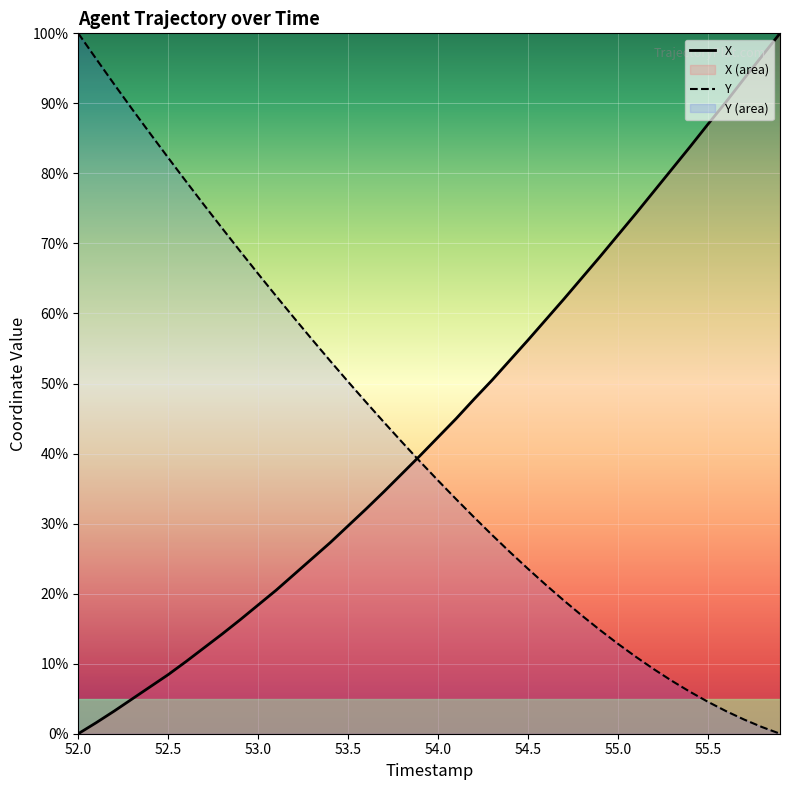

Rank the series at 52.5 from highest to lowest value.

Y, X